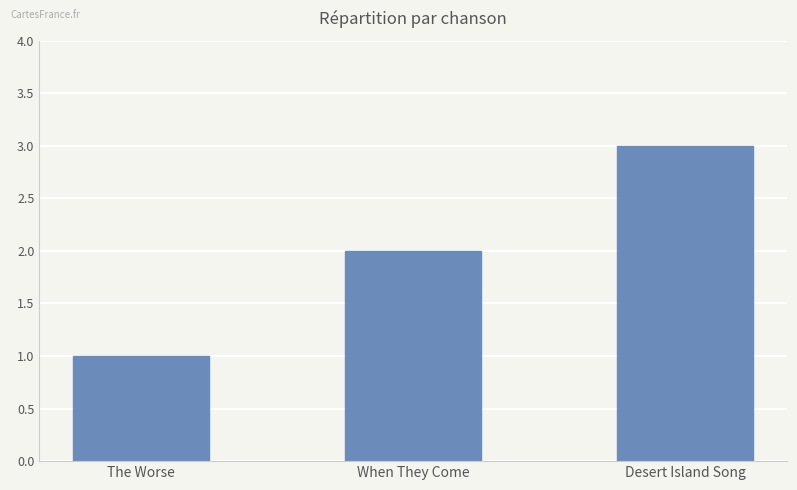

Approximately how many times larger is the value at Desert Island Song compared to The Worse?

3.0